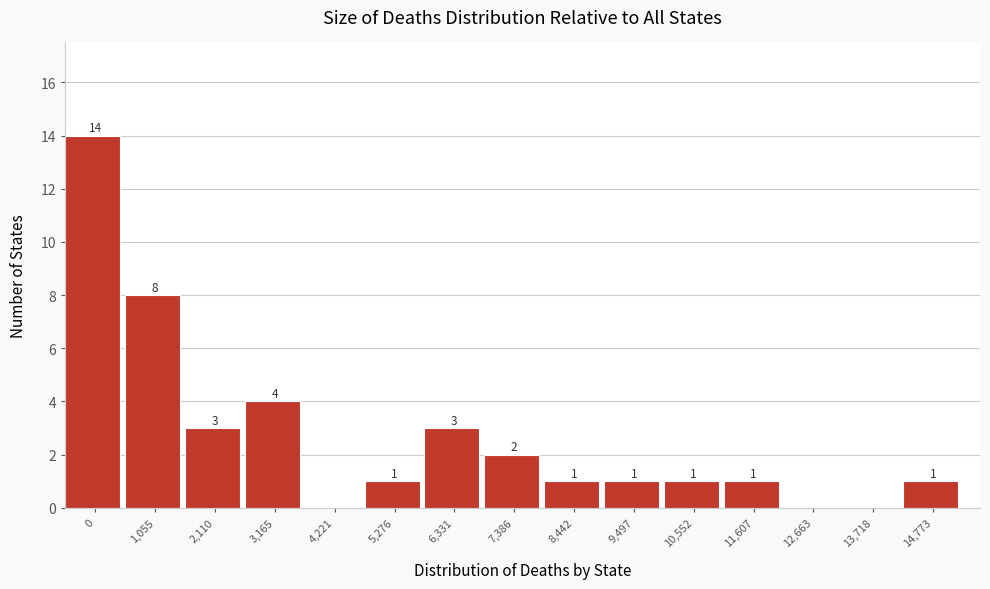

Reading left to right, extract all data points from this chart.

0=14	1,055=8	2,110=3	3,165=4	4,221=0	5,276=1	6,331=3	7,386=2	8,442=1	9,497=1	10,552=1	11,607=1	12,663=0	13,718=0	14,773=1